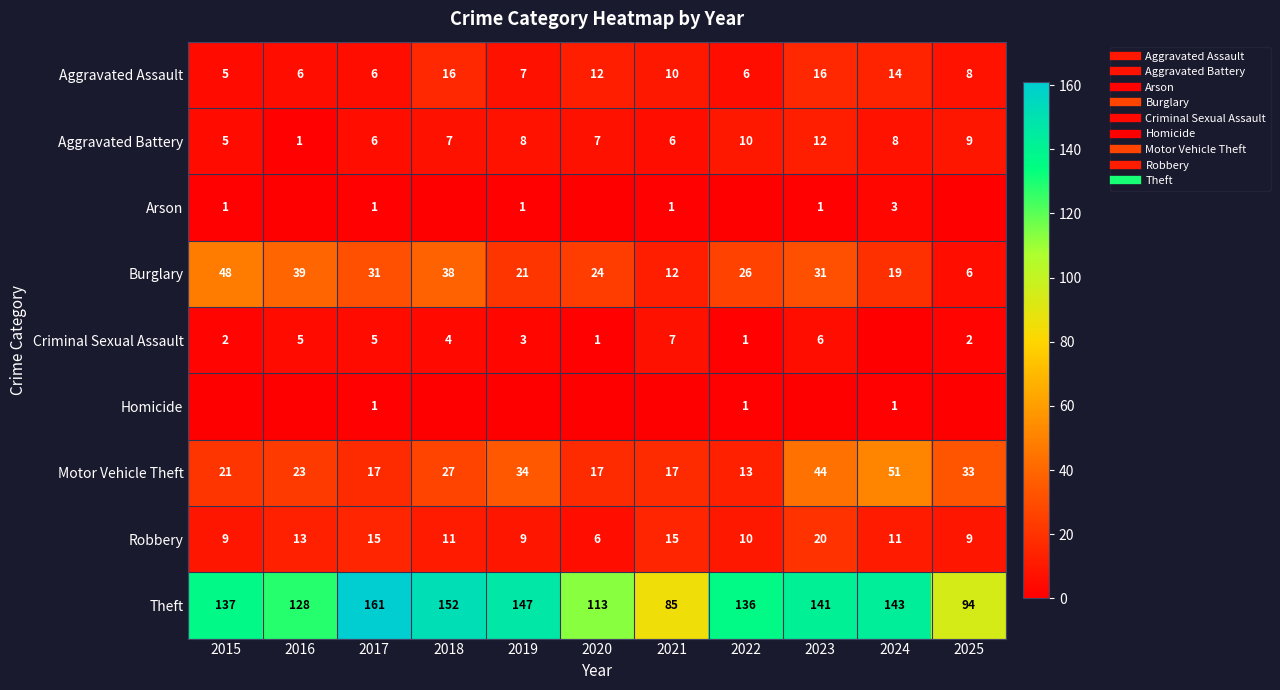

What is the spread (max minus min) of values at 2015?

137